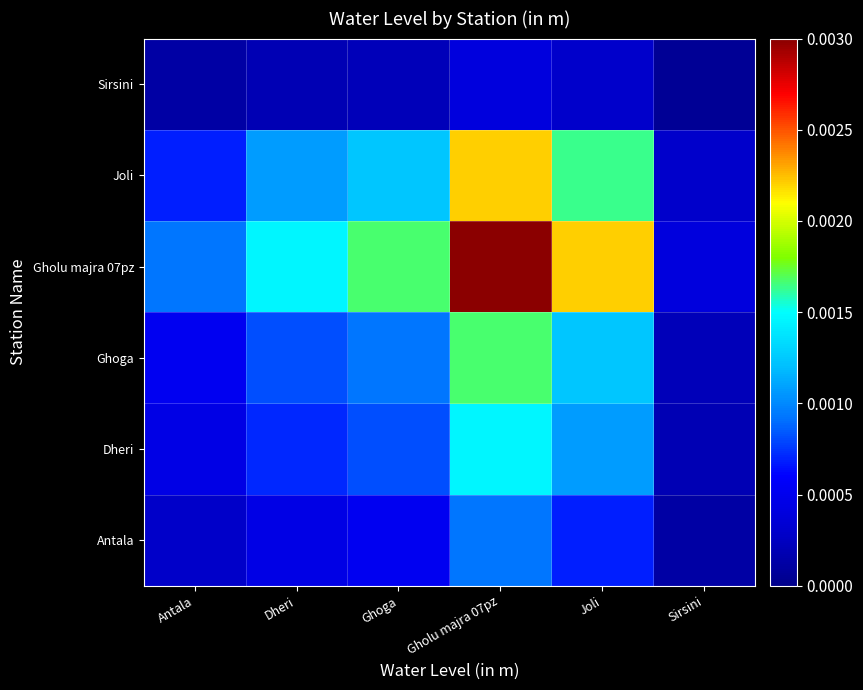

Rank the series by their maximum value, from highest to lowest.

Gholu majra 07pz, Joli, Ghoga, Dheri, Antala, Sirsini